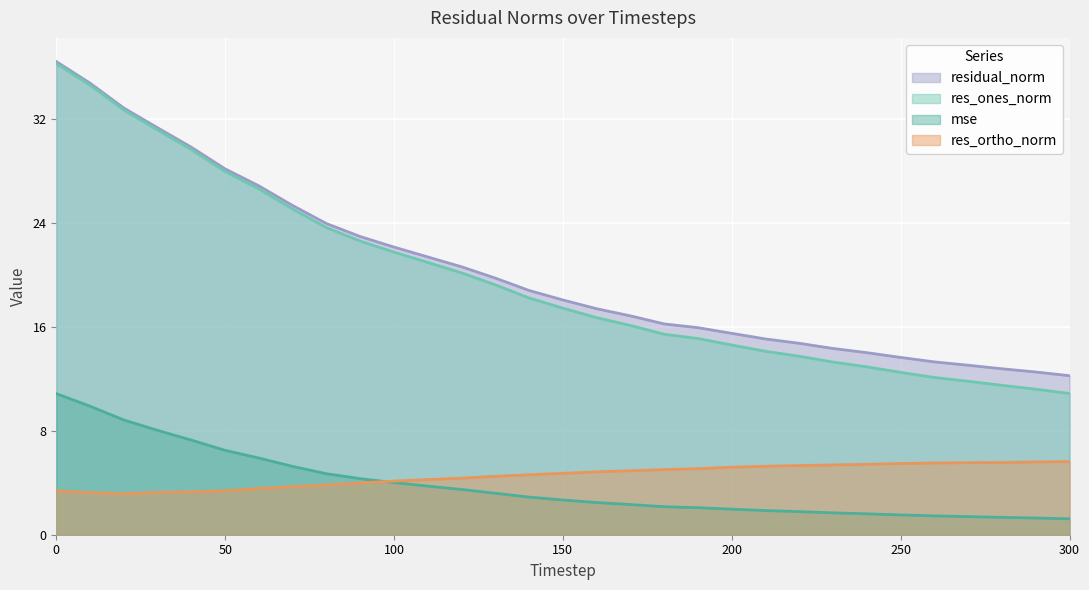

At 30, list the series in order from smallest to largest.

res_ortho_norm, mse, res_ones_norm, residual_norm